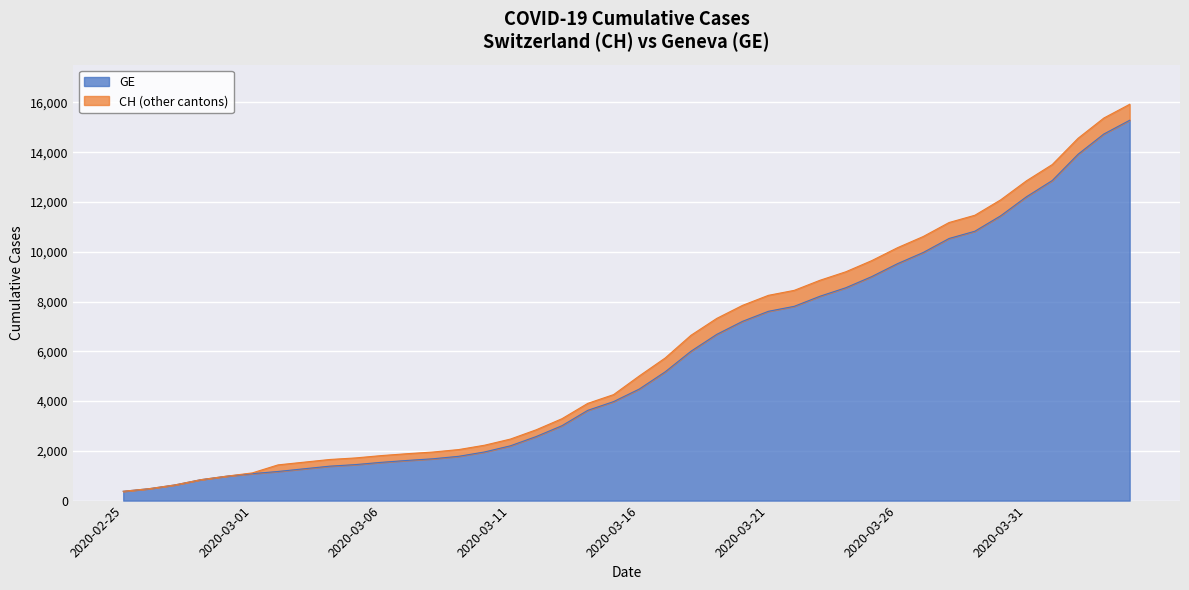

How many data points does each series have?

40